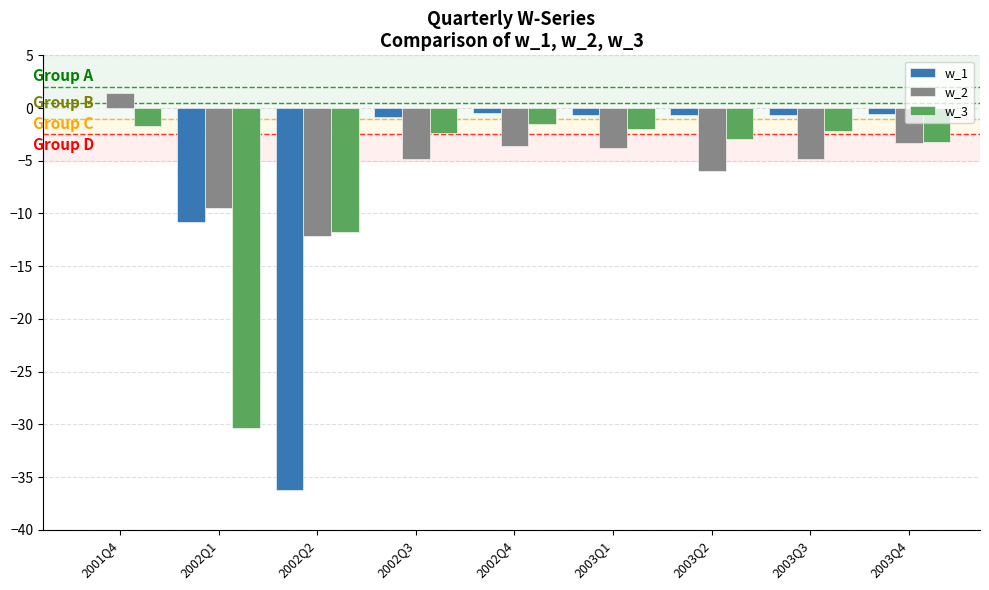

What is the sum of all w_3 values?

-58.0